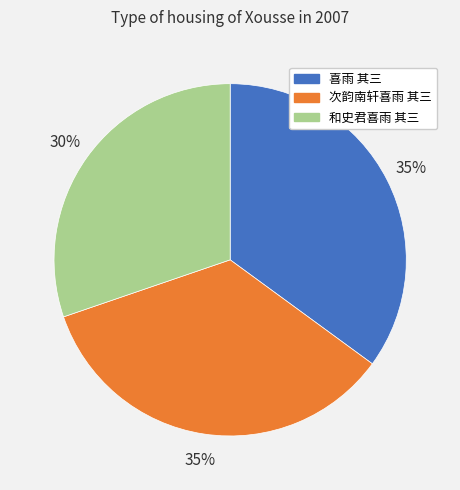

Between 喜雨 其三 and 和史君喜雨 其三, which is larger?

喜雨 其三